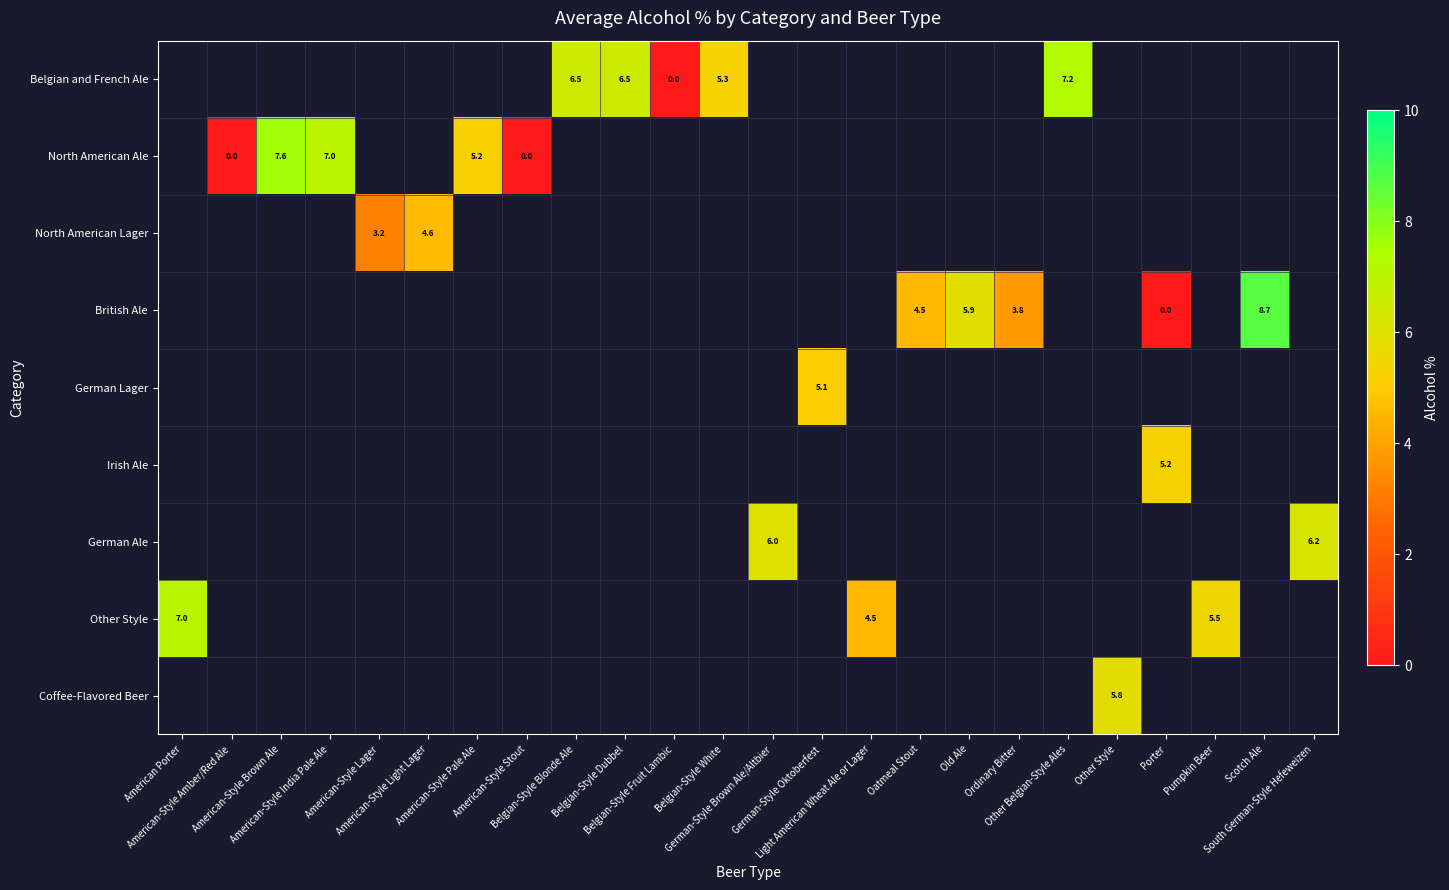

Reading right to left, list all the values displayed in this chart.

row_0: 0.0	0.0	0.0	0.0	0.0	7.2	0.0	0.0	0.0	0.0	0.0	0.0	5.3	0.0	6.5	6.5	0.0	0.0	0.0	0.0	0.0	0.0	0.0	0.0
row_1: 0.0	0.0	0.0	0.0	0.0	0.0	0.0	0.0	0.0	0.0	0.0	0.0	0.0	0.0	0.0	0.0	0.0	5.2	0.0	0.0	7.0	7.6	0.0	0.0
row_2: 0.0	0.0	0.0	0.0	0.0	0.0	0.0	0.0	0.0	0.0	0.0	0.0	0.0	0.0	0.0	0.0	0.0	0.0	4.6	3.2	0.0	0.0	0.0	0.0
row_3: 0.0	8.7	0.0	0.0	0.0	0.0	3.8	5.9	4.5	0.0	0.0	0.0	0.0	0.0	0.0	0.0	0.0	0.0	0.0	0.0	0.0	0.0	0.0	0.0
row_4: 0.0	0.0	0.0	0.0	0.0	0.0	0.0	0.0	0.0	0.0	5.1	0.0	0.0	0.0	0.0	0.0	0.0	0.0	0.0	0.0	0.0	0.0	0.0	0.0
row_5: 0.0	0.0	0.0	5.2	0.0	0.0	0.0	0.0	0.0	0.0	0.0	0.0	0.0	0.0	0.0	0.0	0.0	0.0	0.0	0.0	0.0	0.0	0.0	0.0
row_6: 6.2	0.0	0.0	0.0	0.0	0.0	0.0	0.0	0.0	0.0	0.0	6.0	0.0	0.0	0.0	0.0	0.0	0.0	0.0	0.0	0.0	0.0	0.0	0.0
row_7: 0.0	0.0	5.5	0.0	0.0	0.0	0.0	0.0	0.0	4.5	0.0	0.0	0.0	0.0	0.0	0.0	0.0	0.0	0.0	0.0	0.0	0.0	0.0	7.0
row_8: 0.0	0.0	0.0	0.0	5.8	0.0	0.0	0.0	0.0	0.0	0.0	0.0	0.0	0.0	0.0	0.0	0.0	0.0	0.0	0.0	0.0	0.0	0.0	0.0